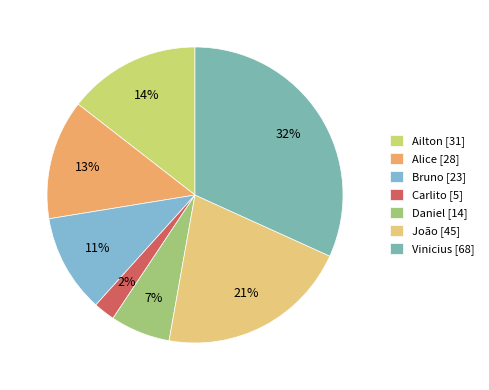

Does Carlito account for over 50% of the chart?

No